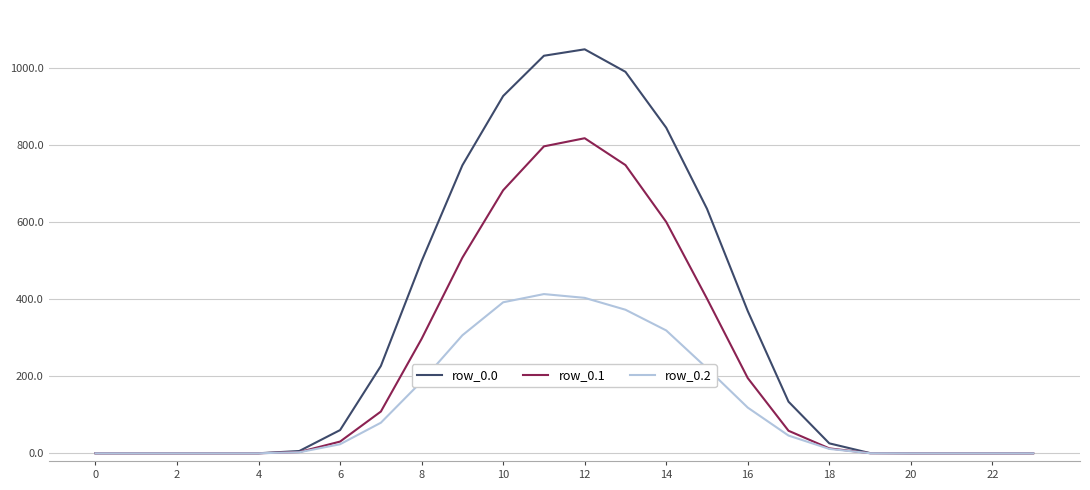

How many values in the row_0.0 series are below 60?

12